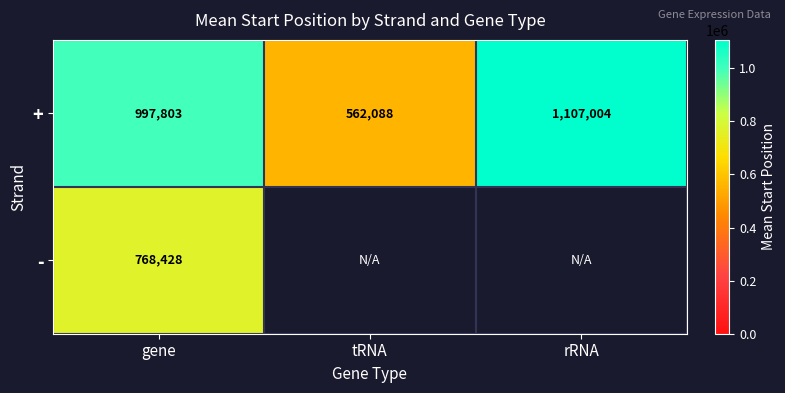

Which label corresponds to the smallest value in the chart?

tRNA